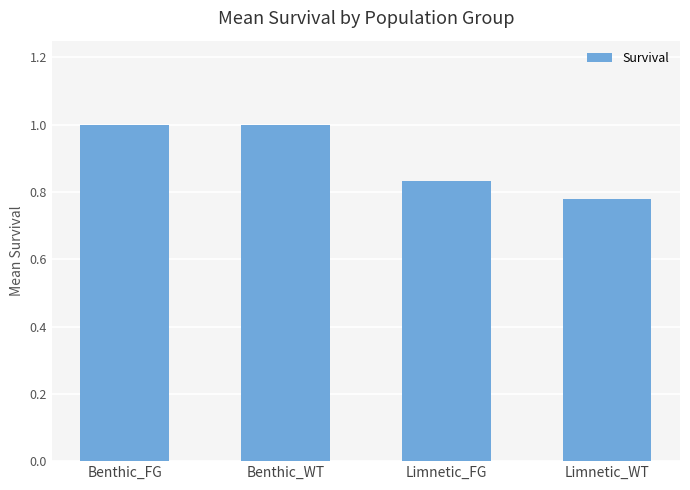

What is the label of the 2nd bar from the left?

Benthic_WT